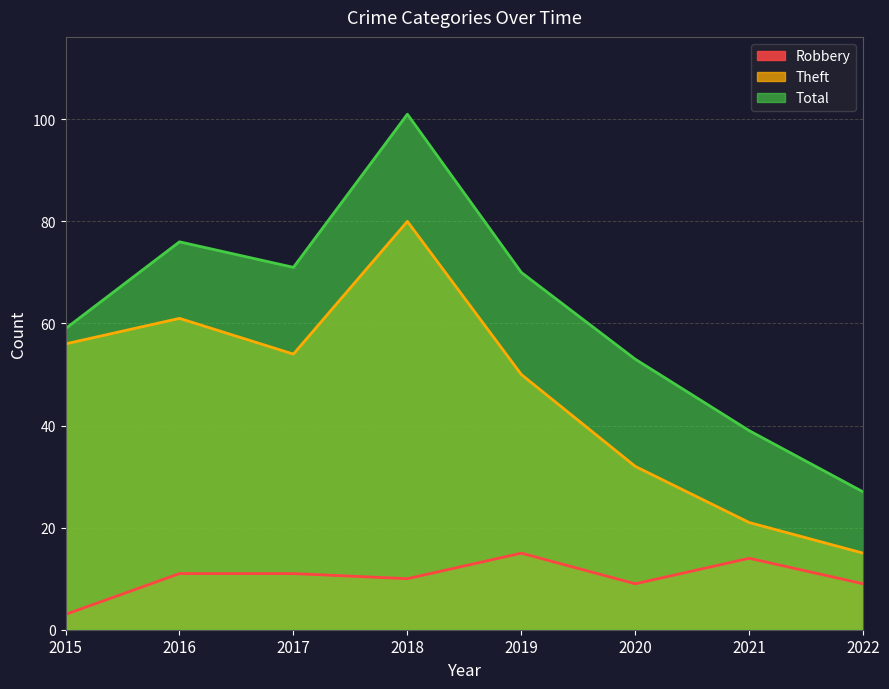

Where is the first local maximum for Robbery?

2019